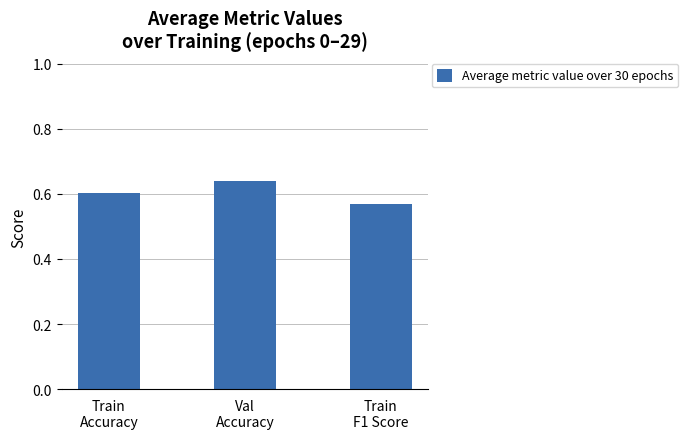

Rank the categories by value from highest to lowest.

Val
Accuracy, Train
Accuracy, Train
F1 Score